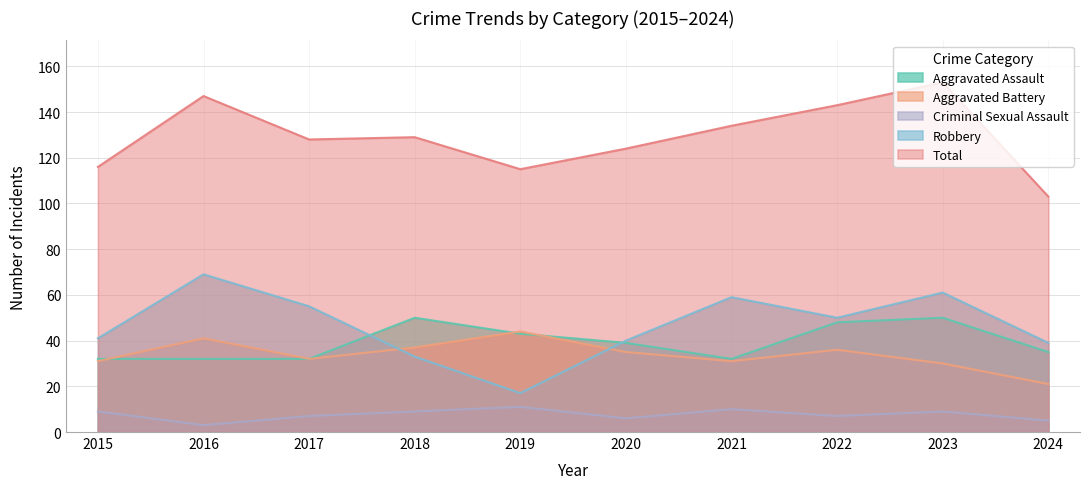

Where is Aggravated Battery nearest to the value 32?

2017